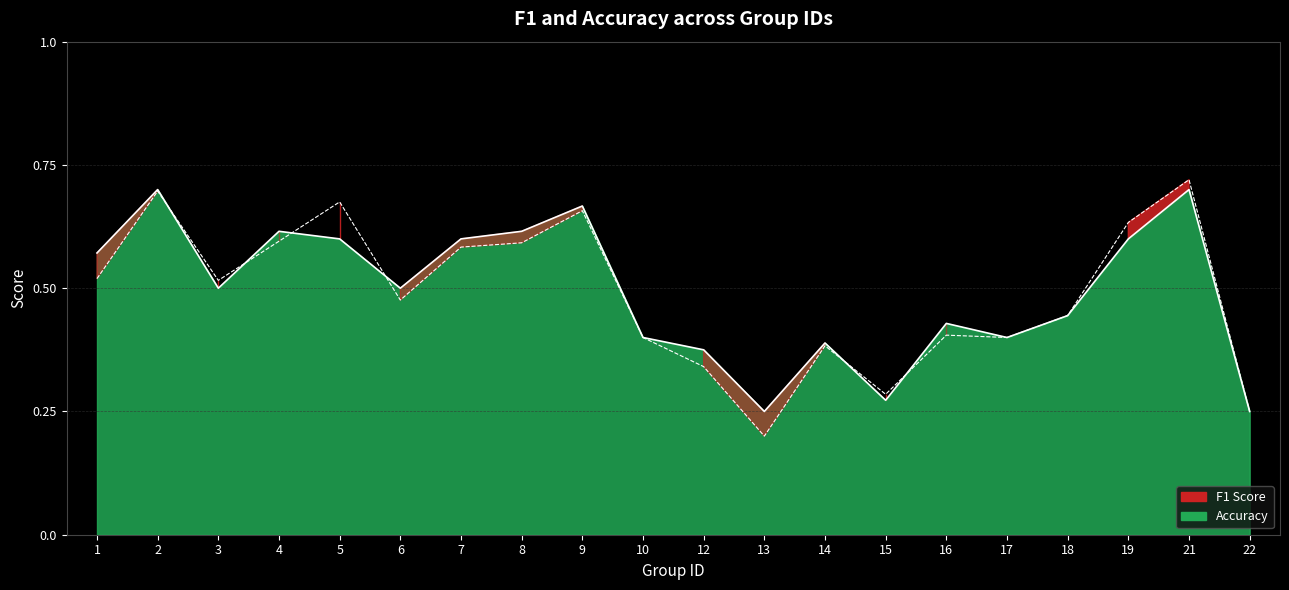

In accuracy, how many points are higher than both neighbors (excluding endpoints)?

6